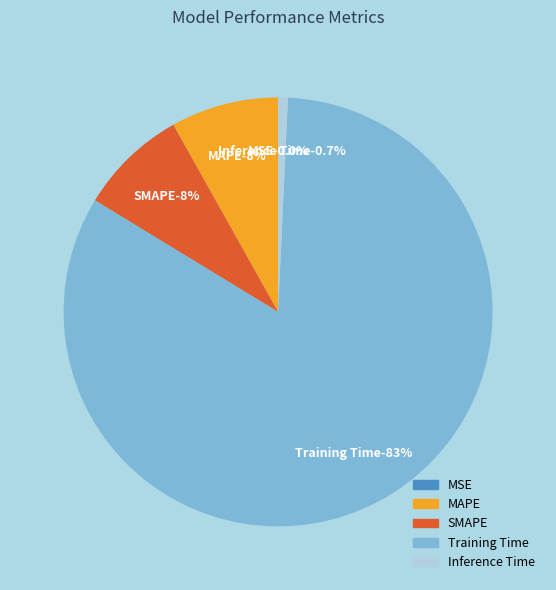

To the nearest percent, what is the combined percentage of MSE and SMAPE?

8%